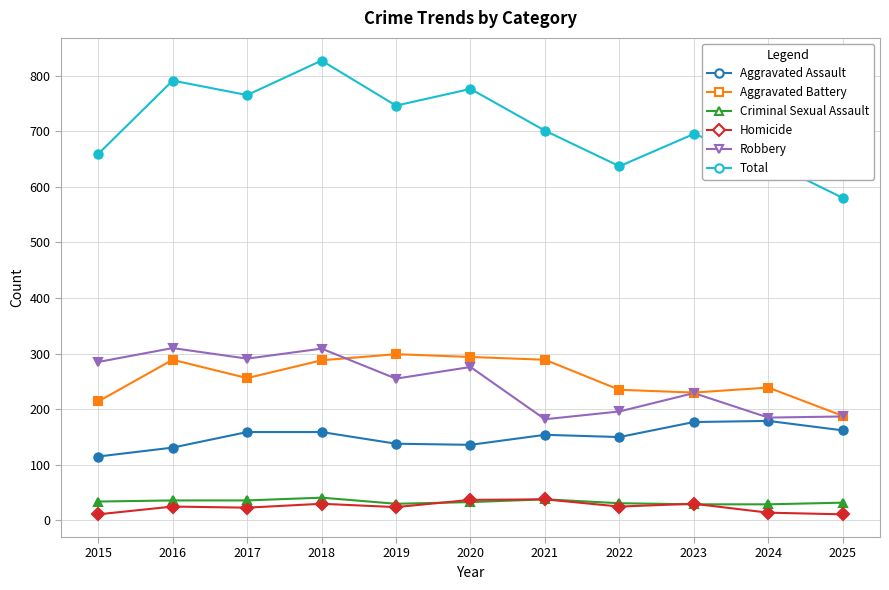

What is the spread (max minus min) of values at 2024?

632